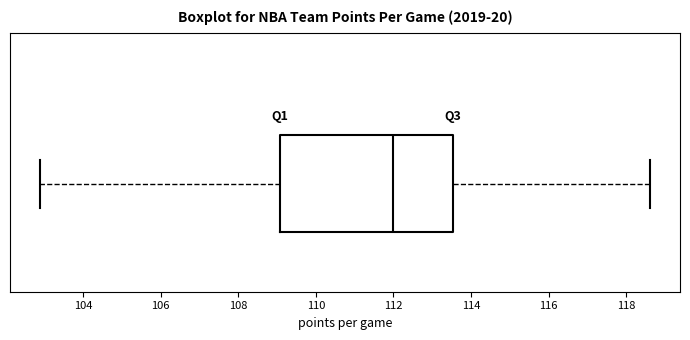

Read this box plot against the x-axis: the position of the median line, the range covered by the box, and the ends of both whiskers. The values are not printed on the chart, so give them approximately, as read against the axis.

median 112.0, box 109.0 to 113.6, whiskers 103.0 to 118.6